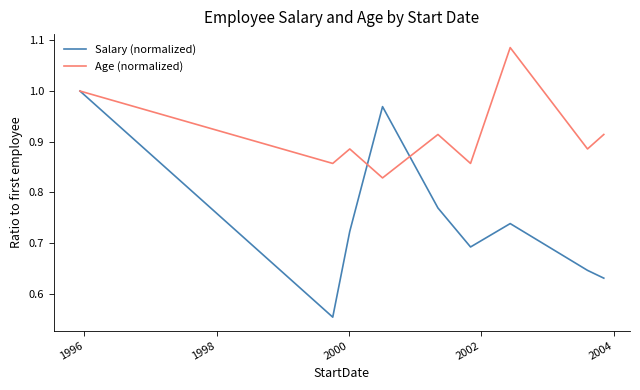

Count the number of categories in the chart.

9